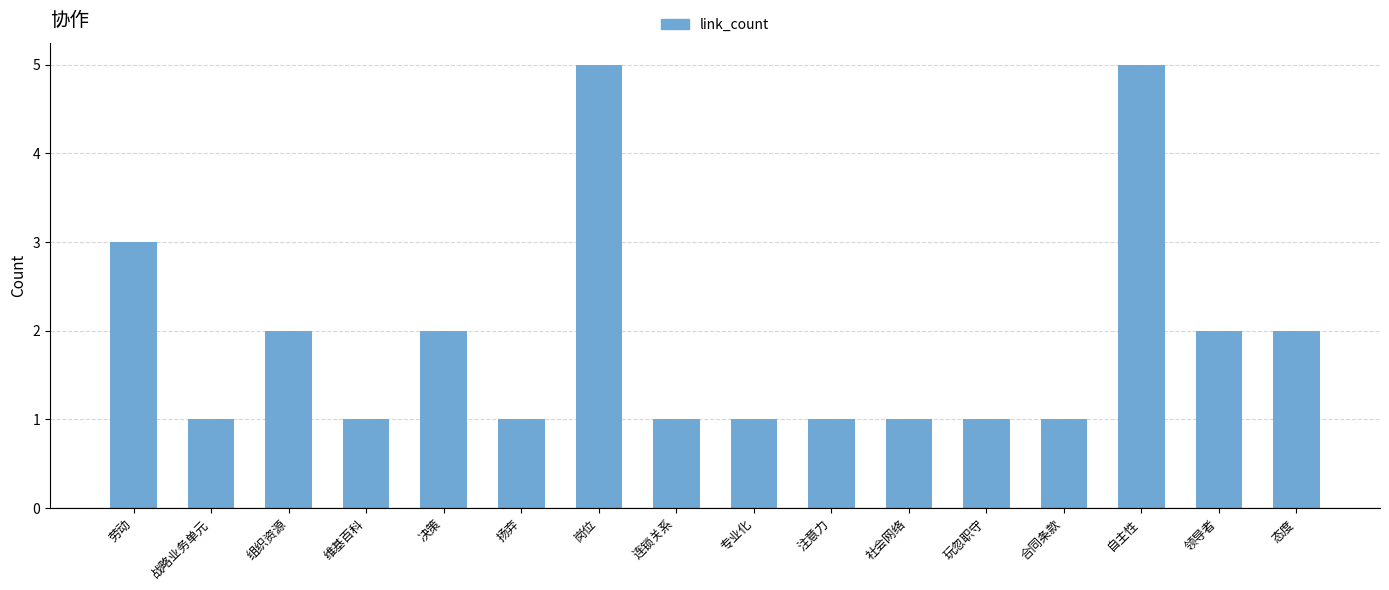

Reading left to right, what are all the values shown in this chart?

3	1	2	1	2	1	5	1	1	1	1	1	1	5	2	2